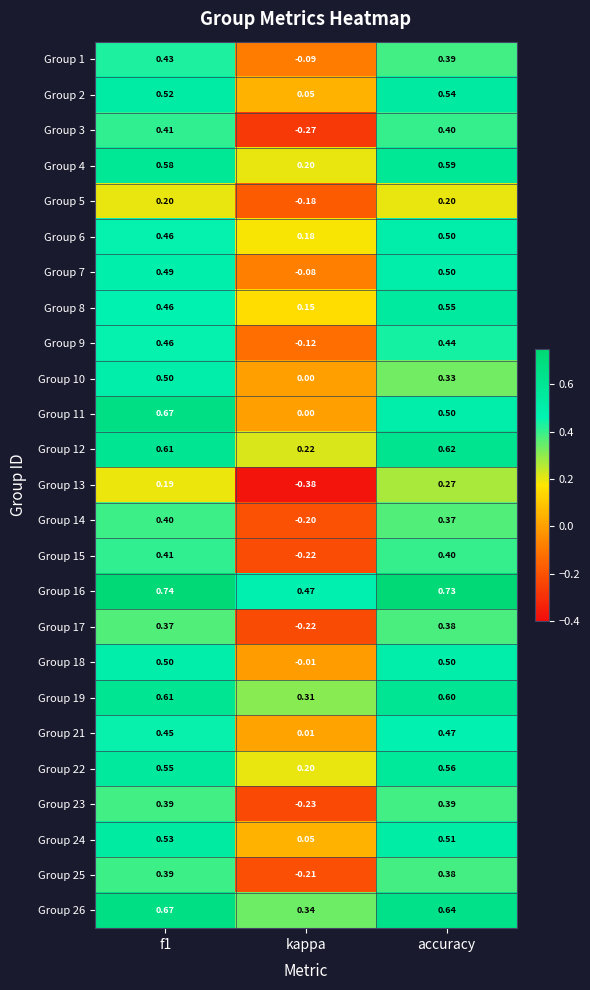

Which label corresponds to the smallest value in the chart?

kappa